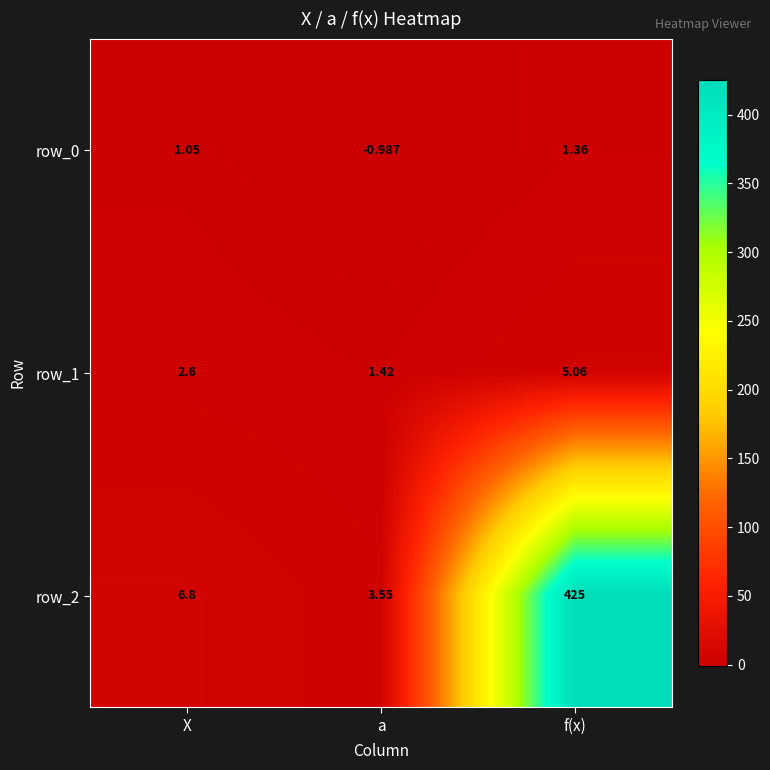

How many values in the row_0 series exceed 1?

2